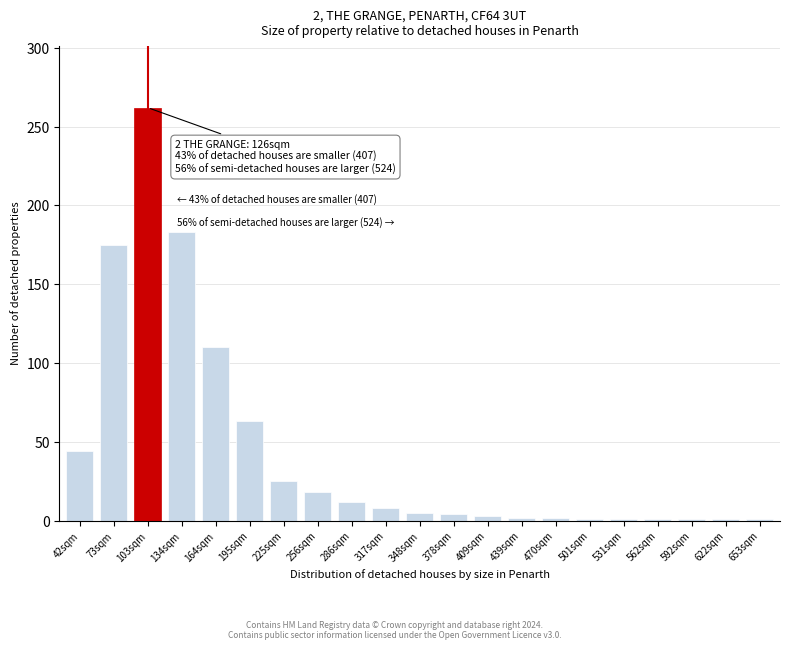

What is the approximate value at 256sqm?

18